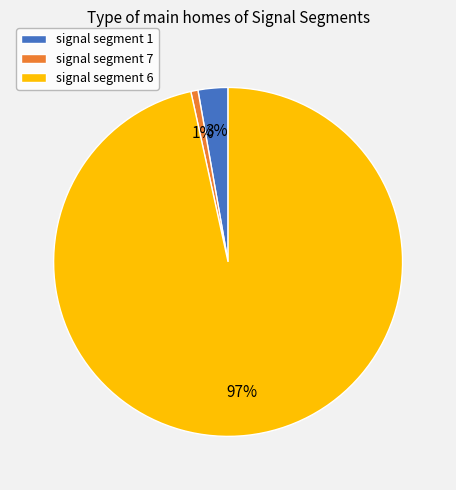

What is the smallest slice in the pie chart?

signal segment 7